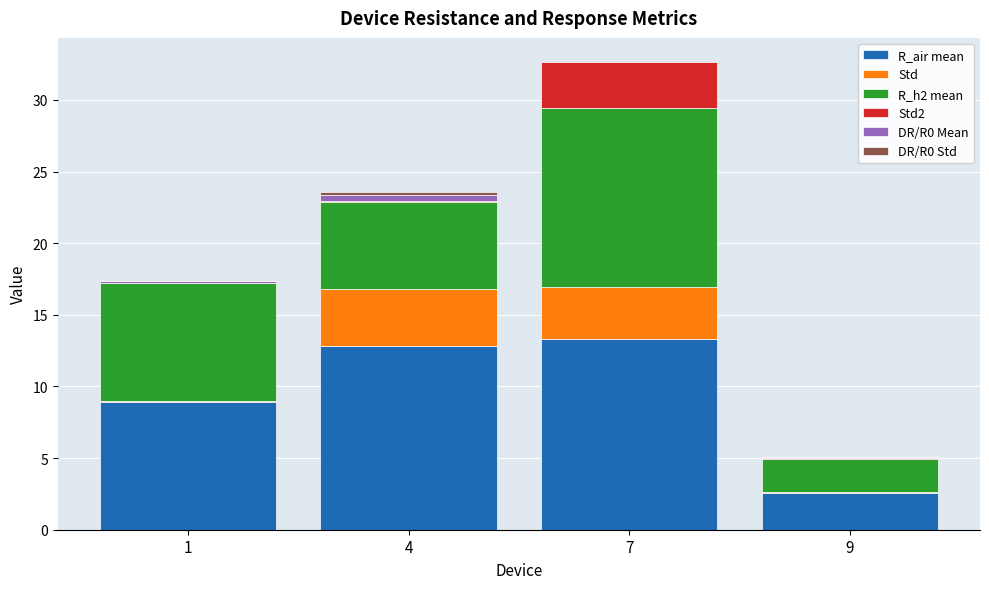

At which category is the sum across all series the highest?

7